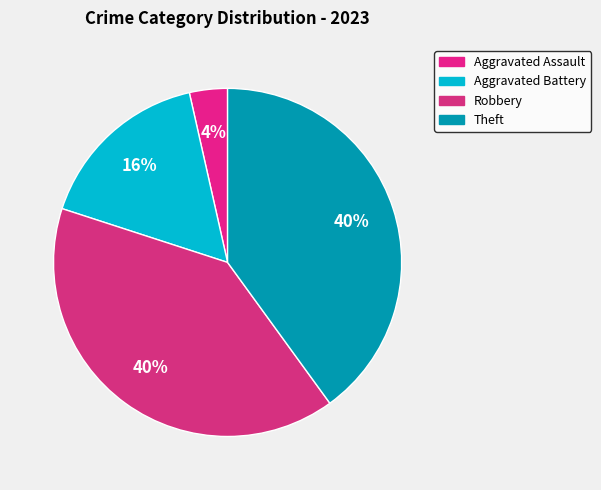

True or false: Robbery accounts for 32% of the total.

False